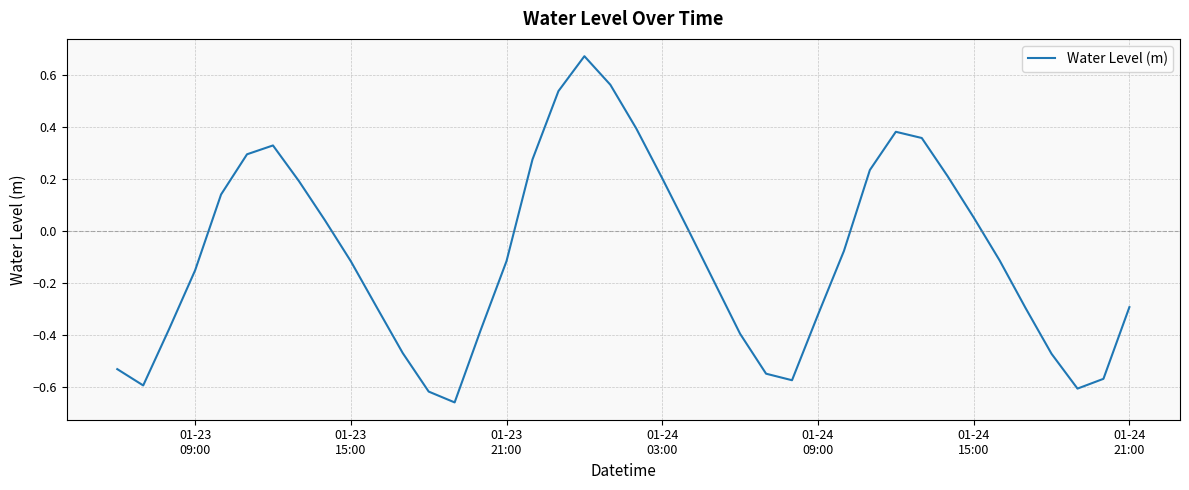

What is the difference between the maximum and minimum values?

1.3